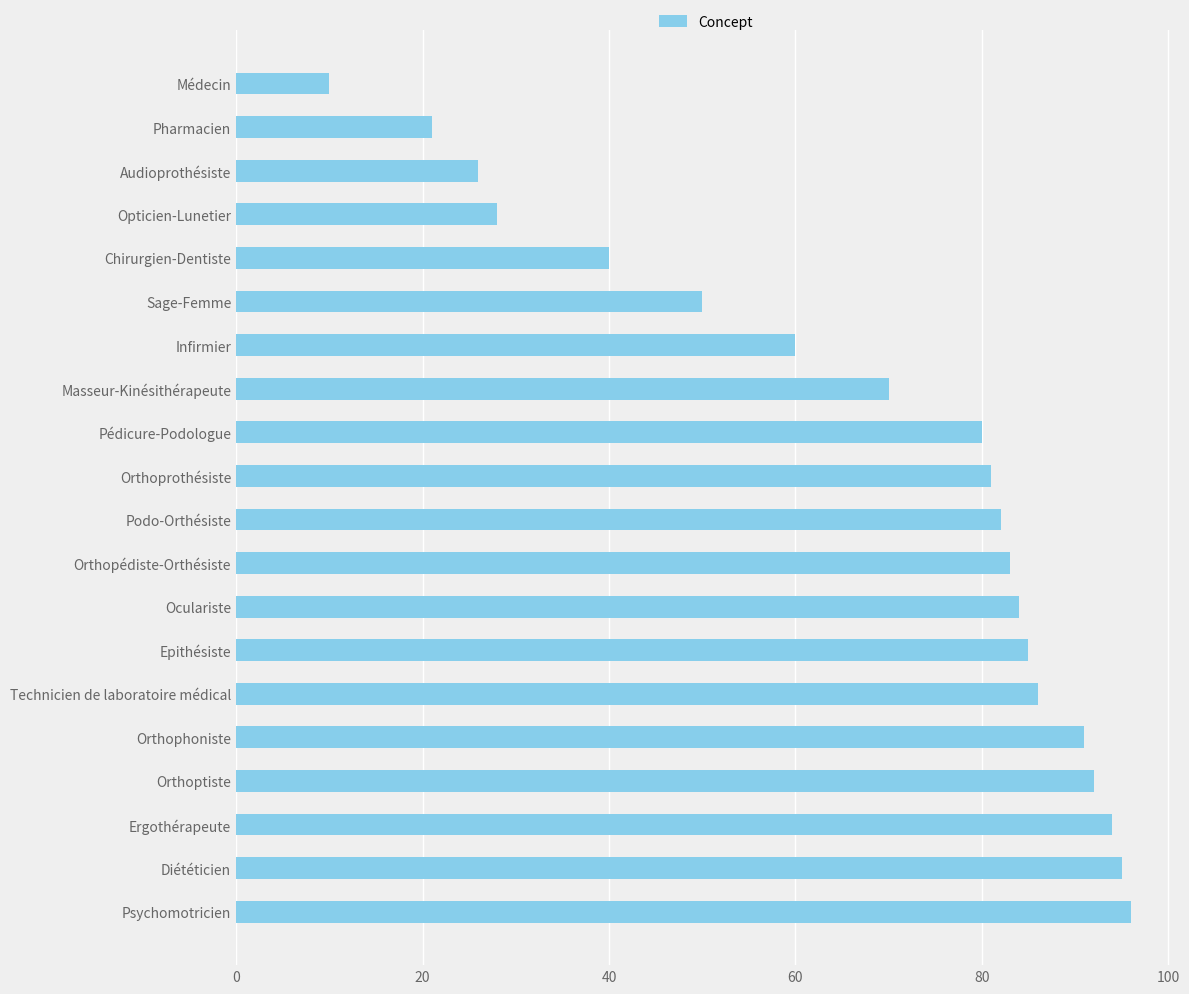

Which has a higher value, Chirurgien-Dentiste or Ergothérapeute?

Ergothérapeute